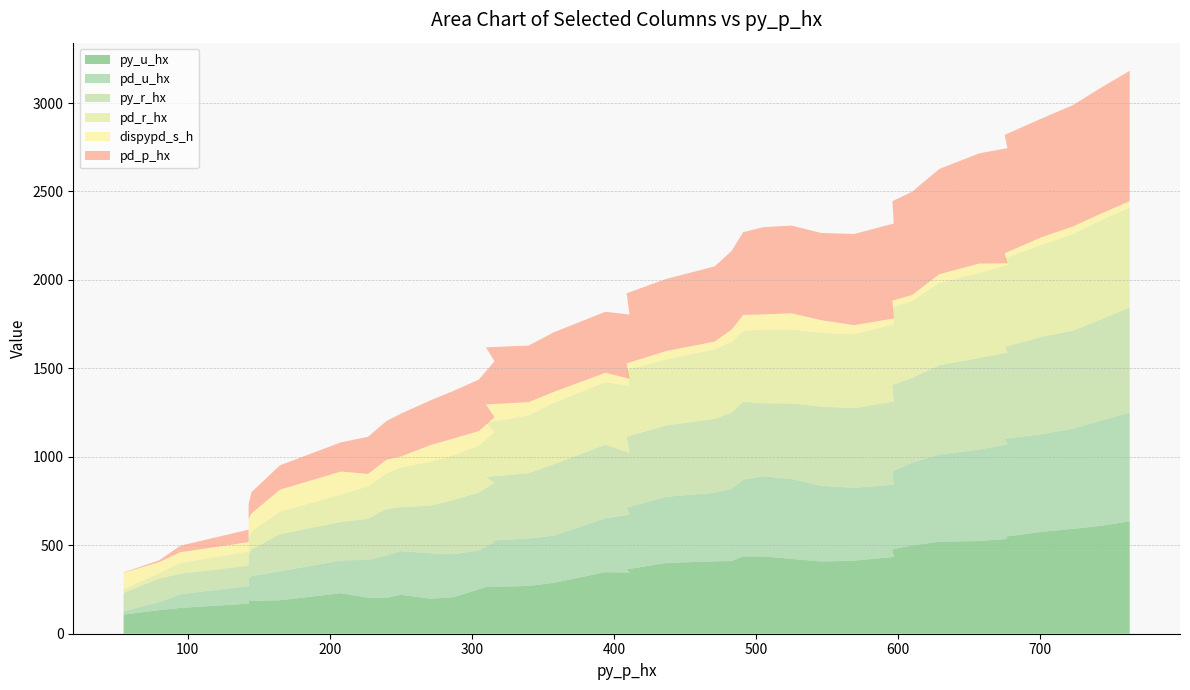

Reading left to right, list all the values displayed in this chart.

py_u_hx: 108.0	133.0	146.0	170.0	191.0	185.0	189.0	229.0	204.0	202.0	220.0	198.0	206.0	251.0	278.0	264.0	270.0	288.0	348.0	346.0	364.0	400.0	409.0	411.0	437.0	437.0	423.0	408.0	413.0	434.0	477.0	499.0	520.0	524.0	536.0	548.0	576.0	593.0	610.0	635.0
pd_u_hx: 19.0	46.0	77.0	100.0	120.0	141.0	164.0	185.0	214.0	240.0	247.0	257.0	243.0	220.0	240.0	261.0	268.0	267.0	305.0	327.0	349.0	374.0	388.0	409.0	435.0	453.0	452.0	428.0	412.0	408.0	442.0	468.0	493.0	517.0	535.0	554.0	552.0	566.0	595.0	615.0
py_r_hx: 104.0	133.0	116.0	115.0	130.0	150.0	210.0	218.0	232.0	263.0	249.0	269.0	307.0	327.0	335.0	360.0	370.0	404.0	416.0	351.0	401.0	404.0	418.0	431.0	440.0	413.0	427.0	448.0	450.0	471.0	487.0	480.0	505.0	518.0	519.0	520.0	550.0	555.0	572.0	596.0
pd_r_hx: 21.0	30.0	61.0	80.0	97.0	103.0	127.0	155.0	183.0	201.0	224.0	248.0	253.0	266.0	286.0	309.0	326.0	347.0	353.0	378.0	377.0	373.0	393.0	398.0	401.0	416.0	417.0	417.0	418.0	436.0	437.0	436.0	464.0	480.0	495.0	500.0	520.0	546.0	561.0	564.0
dispypd_s_h: 92.7	62.6	60.8	52.4	110.0	101.0	124.0	130.0	70.2	77.6	61.6	94.3	94.3	81.5	84.6	102.0	75.0	61.8	52.8	39.4	37.5	46.9	43.7	71.0	89.0	85.8	92.2	71.4	51.4	32.8	40.0	32.2	50.2	53.2	9.0	28.7	43.4	41.9	37.6	35.0
pd_p_hx: 2.0	10.0	37.0	71.0	86.0	120.0	138.0	165.0	210.0	219.0	242.0	253.0	269.0	291.0	317.0	323.0	320.0	337.0	345.0	363.0	396.0	408.0	425.0	445.0	468.0	493.0	496.0	493.0	515.0	537.0	562.0	584.0	595.0	623.0	651.0	669.0	671.0	686.0	712.0	737.0